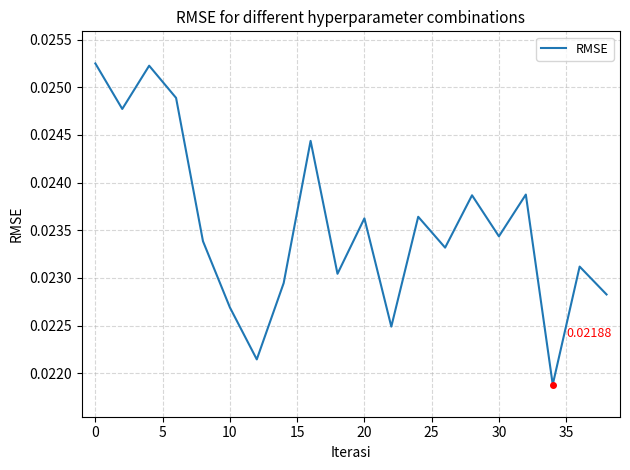

How many lines are shown in the chart?

1